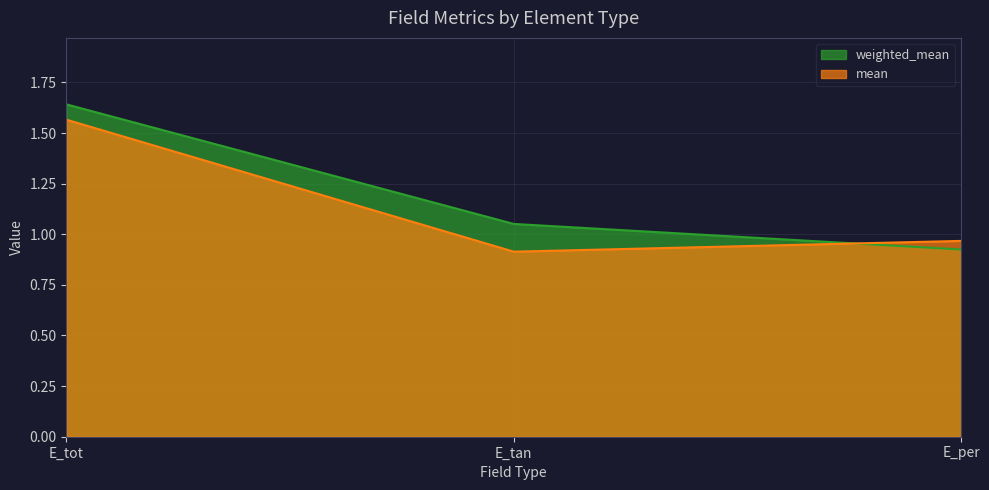

What is the value of the mean point at the 2nd from the left?

0.9